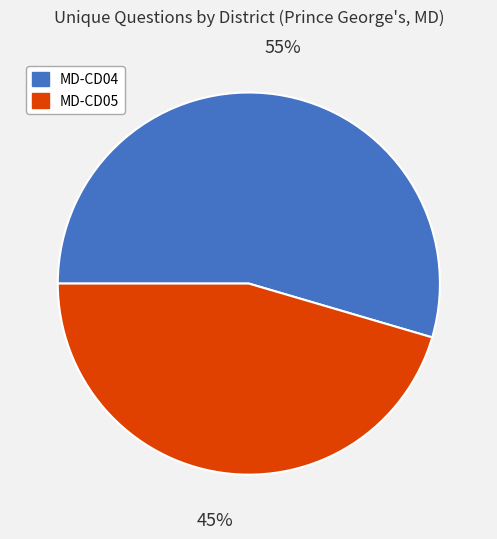

Count the number of slices in the pie.

2